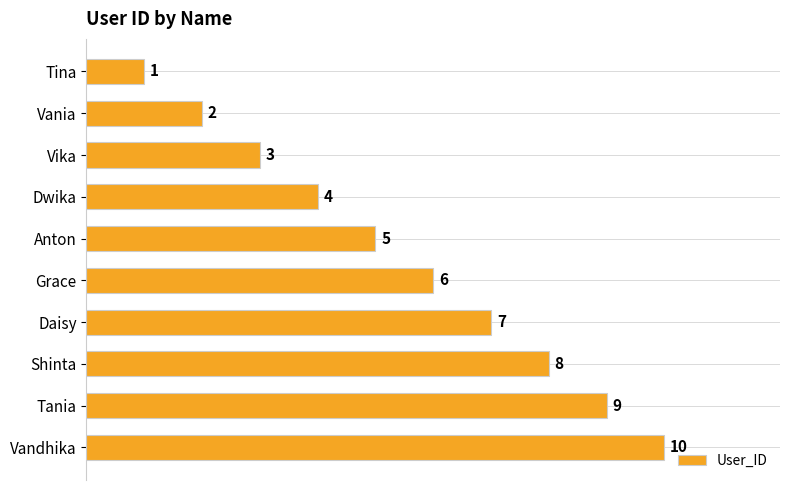

What is the minimum value shown in the chart?

1